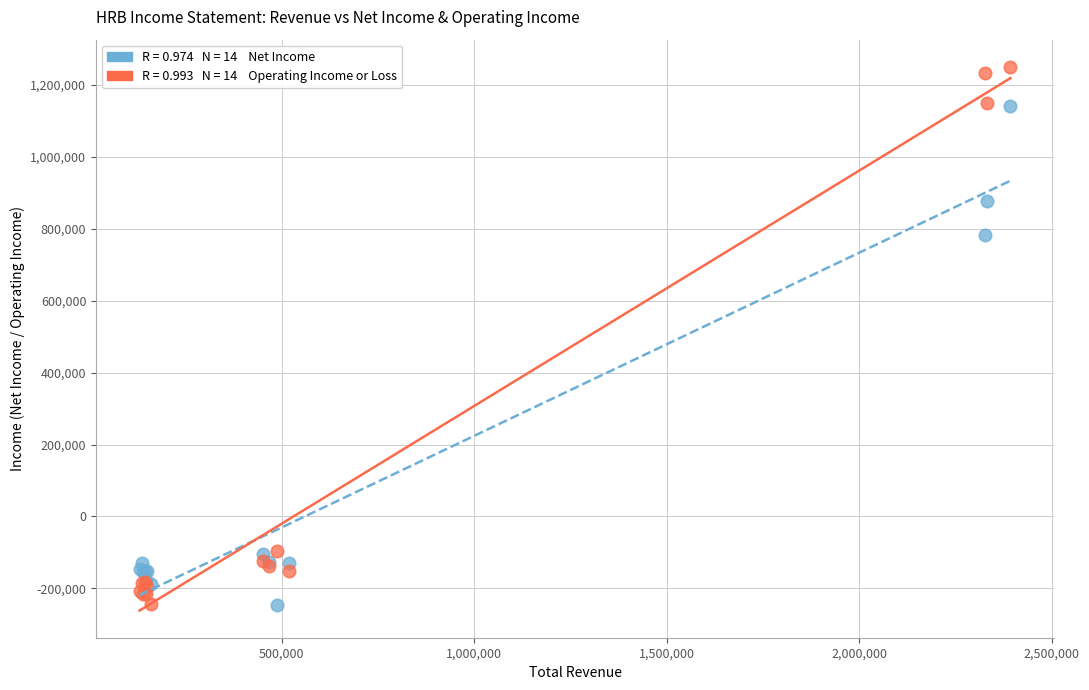

Across all series, what Y value is closest to 502300?

782800